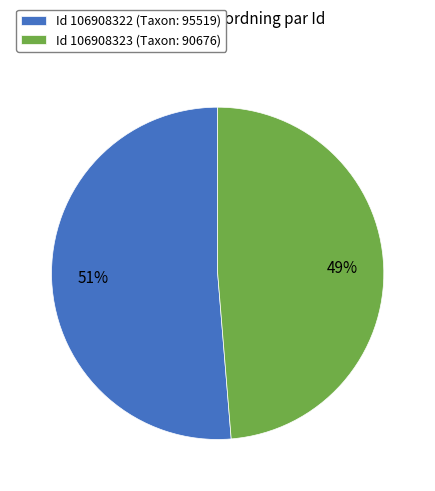

Rank the categories by value from lowest to highest.

Id 106908323 (Taxon: 90676), Id 106908322 (Taxon: 95519)